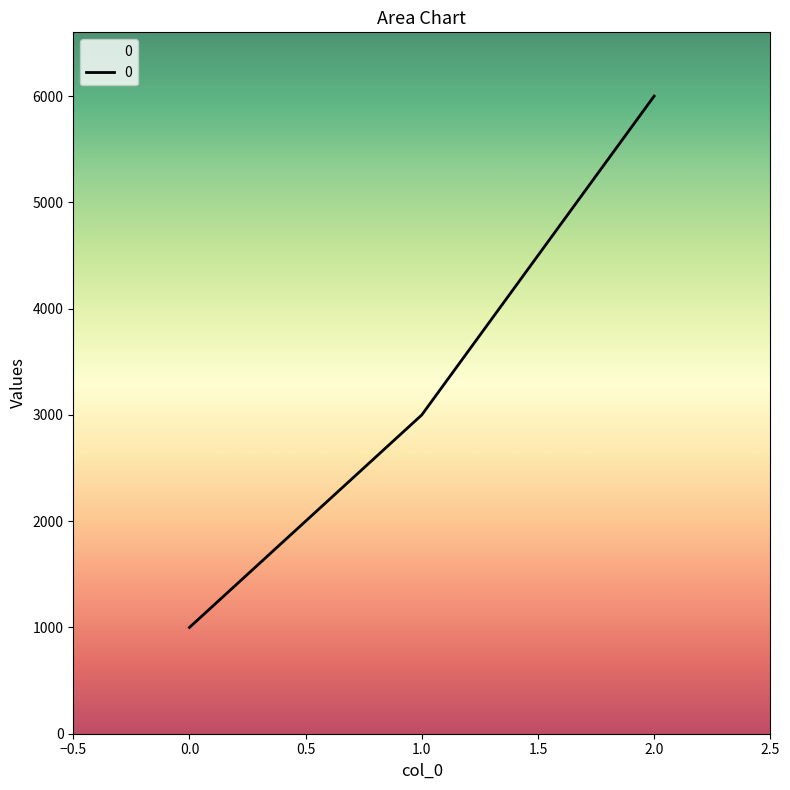

What is the change in value from 0.0 to 1.0?

+2000